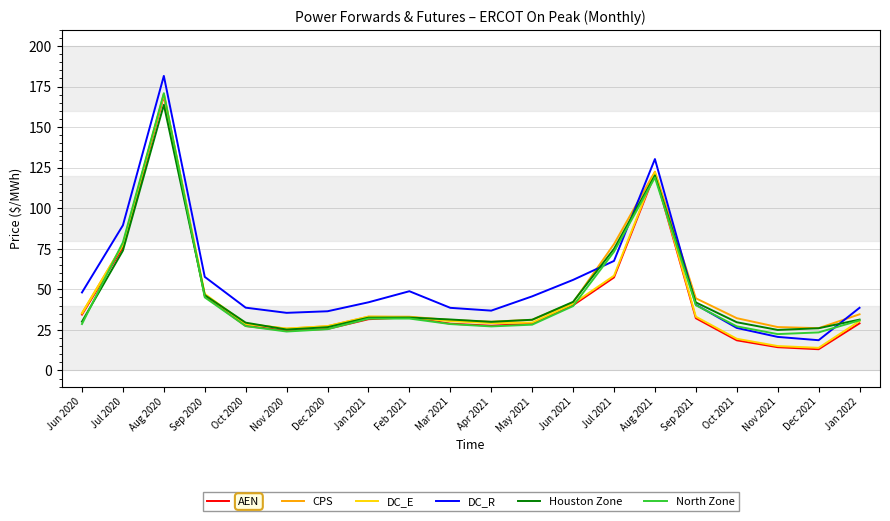

What is the sum of the AEN values at Jan 2021 and May 2021?

60.4